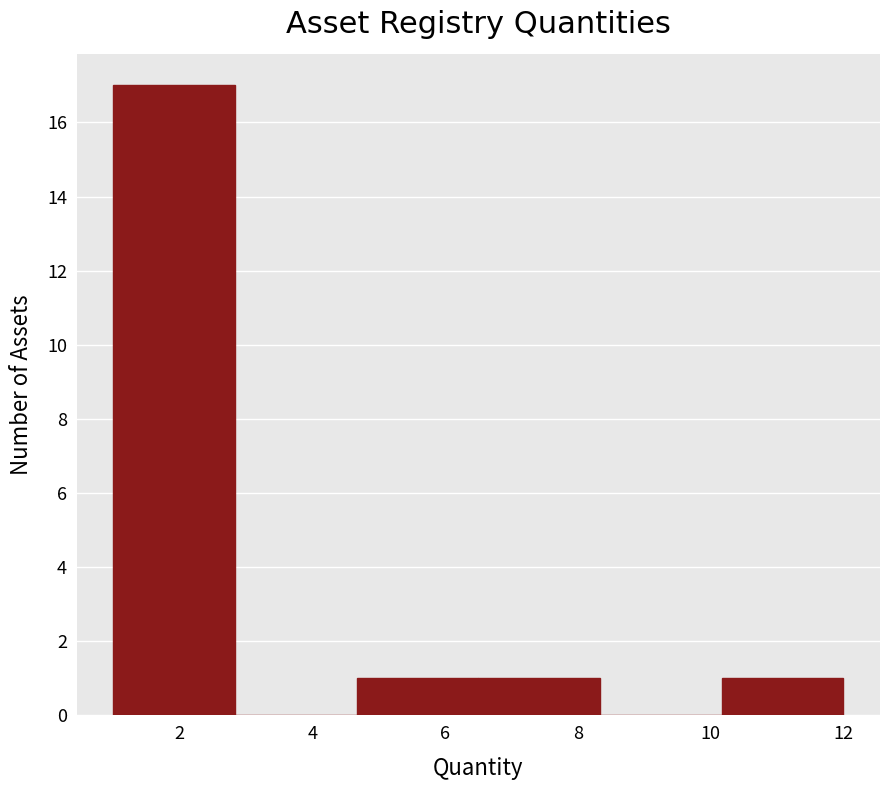

Reading left to right, list every bar in this chart as the range it spans on the x-axis followed by its height. Neither the bar edges nor the heights are printed on the chart, so give them approximately, as read against the axes.

1.0 to 2.8: 17
2.8 to 4.6: 0
4.6 to 6.6: 1
6.6 to 8.4: 1
8.4 to 10.2: 0
10.2 to 12.0: 1